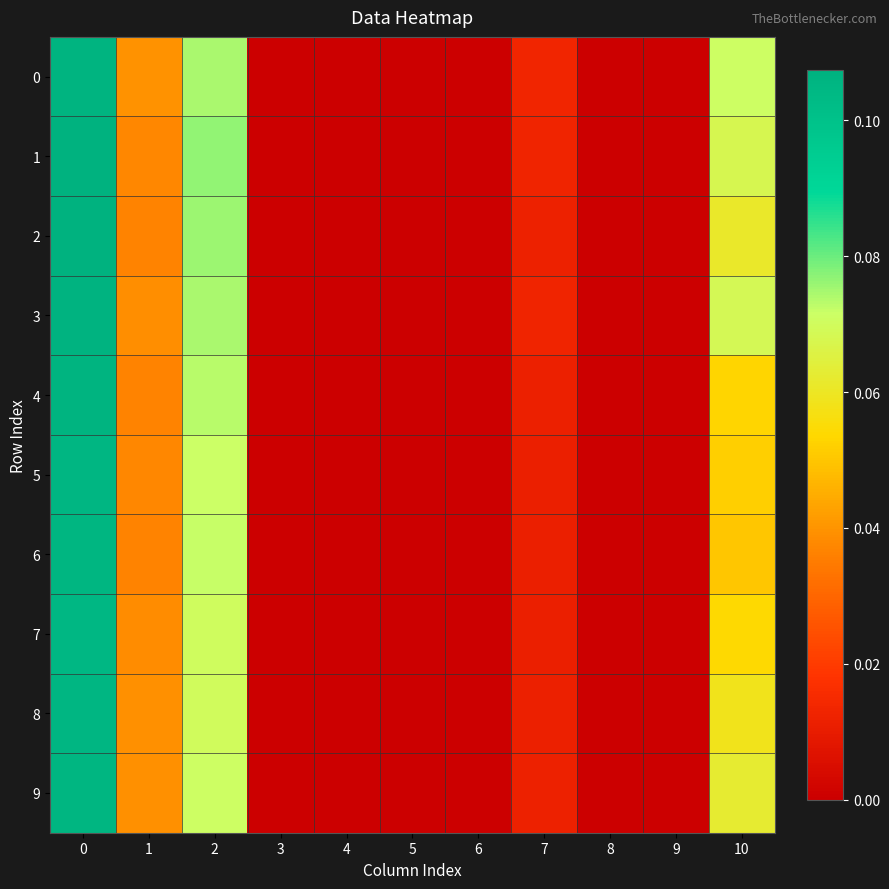

Reading right to left, extract all data points from this chart.

0: 10=0.1	9=0.0	8=0.0	7=0.0	6=0.0	5=0.0	4=0.0	3=0.0	2=0.1	1=0.0	0=0.1
1: 10=0.1	9=0.0	8=0.0	7=0.0	6=0.0	5=0.0	4=0.0	3=0.0	2=0.1	1=0.0	0=0.1
2: 10=0.1	9=0.0	8=0.0	7=0.0	6=0.0	5=0.0	4=0.0	3=0.0	2=0.1	1=0.0	0=0.1
3: 10=0.1	9=0.0	8=0.0	7=0.0	6=0.0	5=0.0	4=0.0	3=0.0	2=0.1	1=0.0	0=0.1
4: 10=0.1	9=0.0	8=0.0	7=0.0	6=0.0	5=0.0	4=0.0	3=0.0	2=0.1	1=0.0	0=0.1
5: 10=0.1	9=0.0	8=0.0	7=0.0	6=0.0	5=0.0	4=0.0	3=0.0	2=0.1	1=0.0	0=0.1
6: 10=0.1	9=0.0	8=0.0	7=0.0	6=0.0	5=0.0	4=0.0	3=0.0	2=0.1	1=0.0	0=0.1
7: 10=0.1	9=0.0	8=0.0	7=0.0	6=0.0	5=0.0	4=0.0	3=0.0	2=0.1	1=0.0	0=0.1
8: 10=0.1	9=0.0	8=0.0	7=0.0	6=0.0	5=0.0	4=0.0	3=0.0	2=0.1	1=0.0	0=0.1
9: 10=0.1	9=0.0	8=0.0	7=0.0	6=0.0	5=0.0	4=0.0	3=0.0	2=0.1	1=0.0	0=0.1